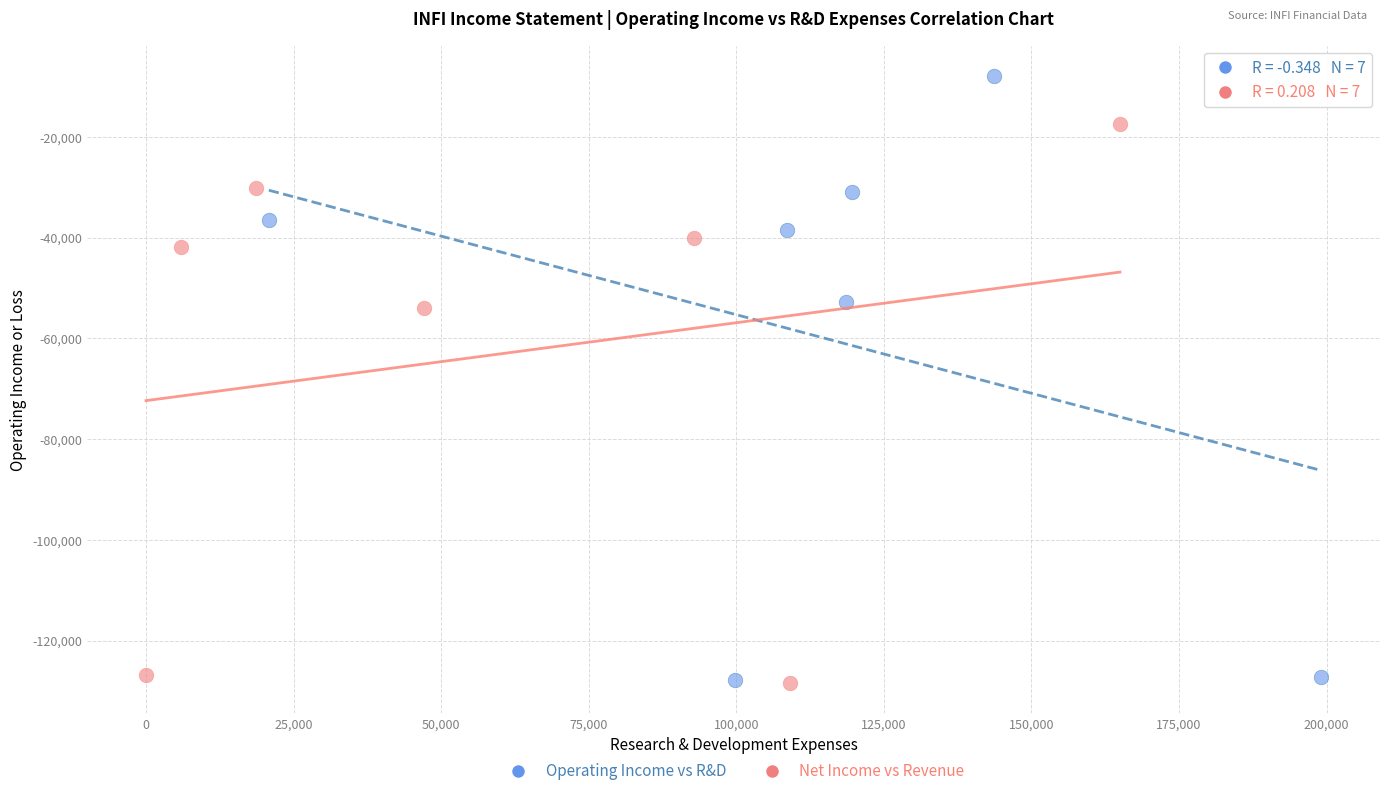

Which series reaches the maximum Y coordinate?

Operating Income vs R&D